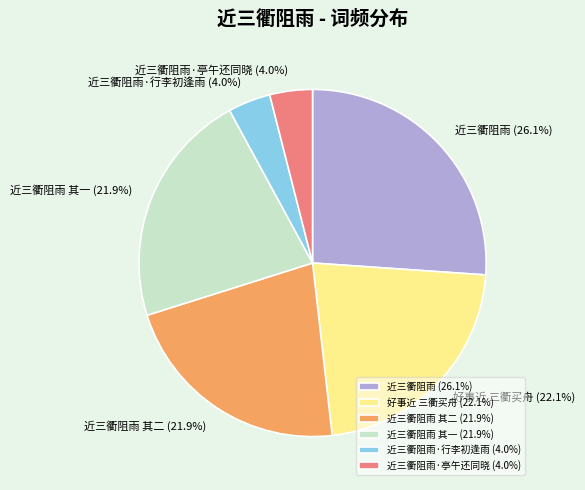

What is the ratio of the value at 近三衢阻雨 其一 to the value at 近三衢阻雨·亭午还同晓?

5.5